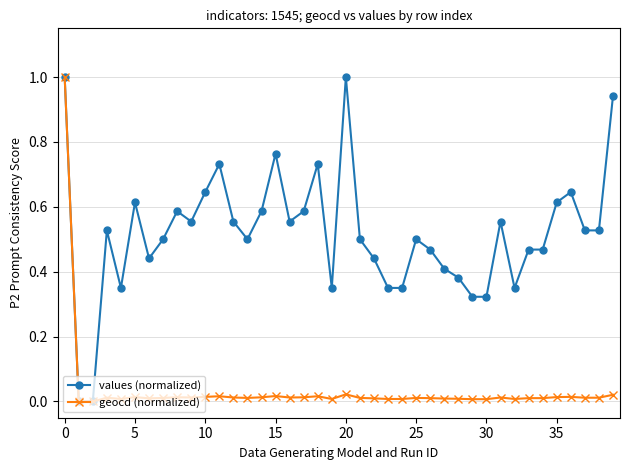

What is the highest value of the geocd (normalized) series?

1.0